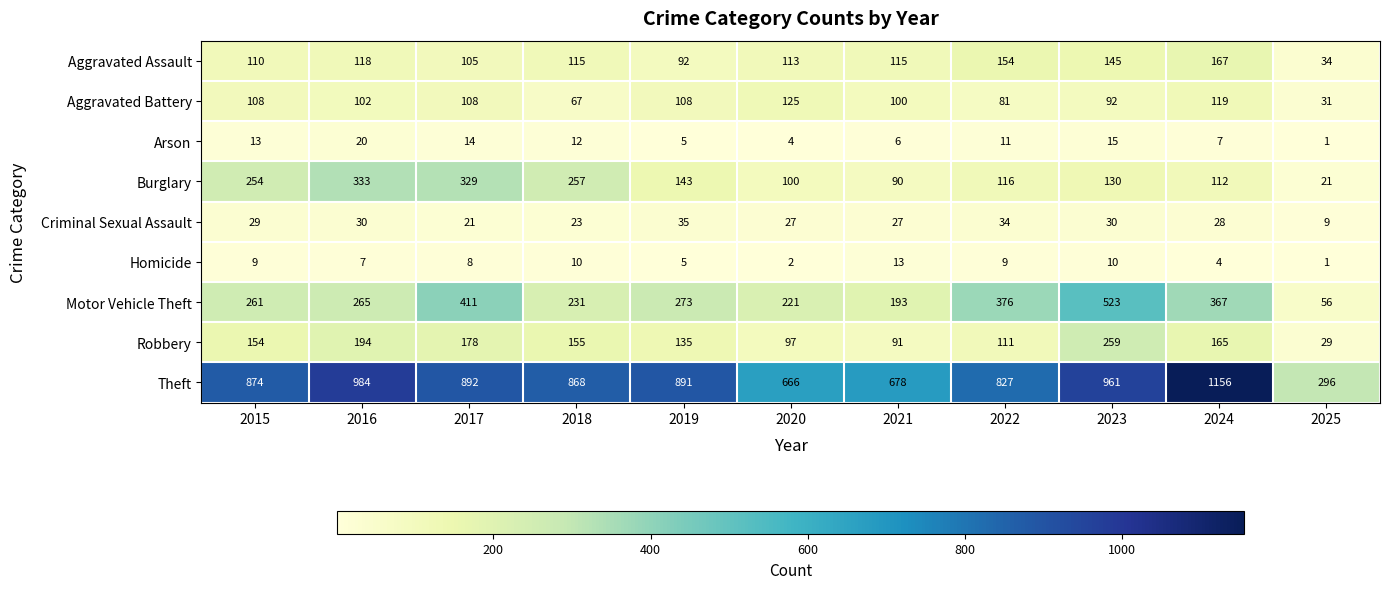

True or false: Burglary has a value of 126 at 2021.

False